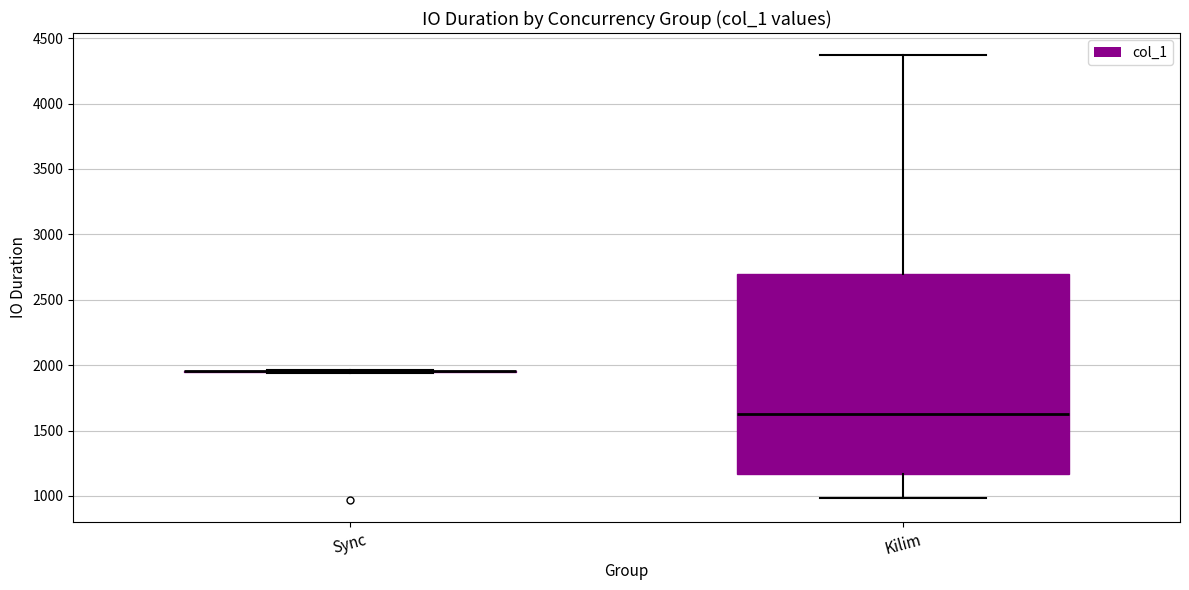

Comparing the boxes themselves (not the whiskers), which one is the tallest?

Kilim